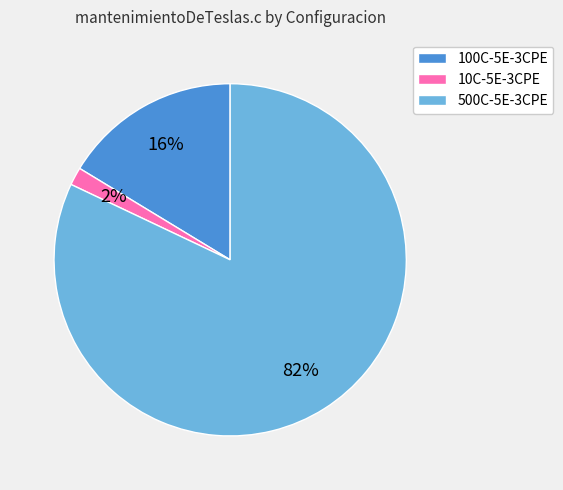

Is it true that 100C-5E-3CPE is 16% of the pie?

True